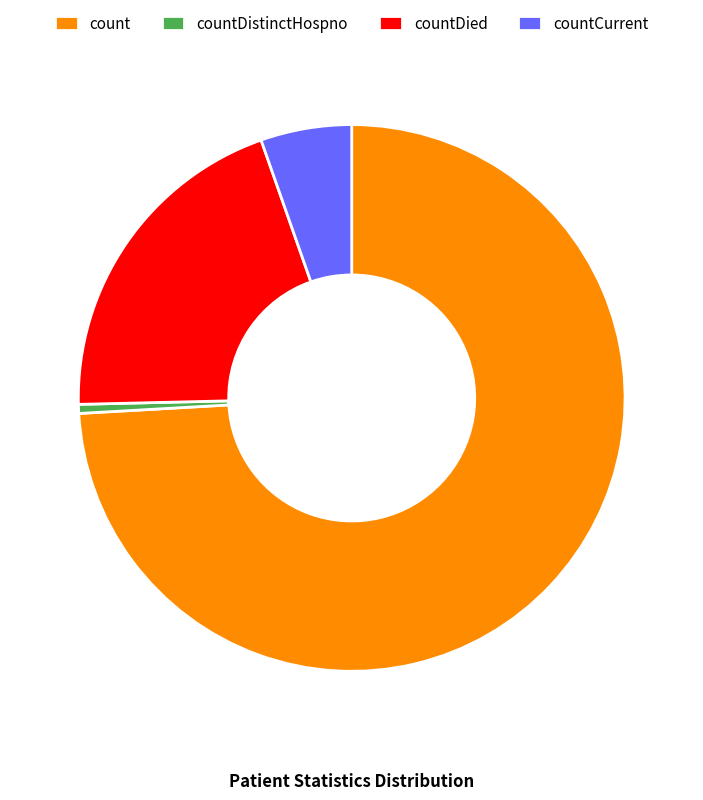

What is the smallest slice in the pie chart?

countDistinctHospno